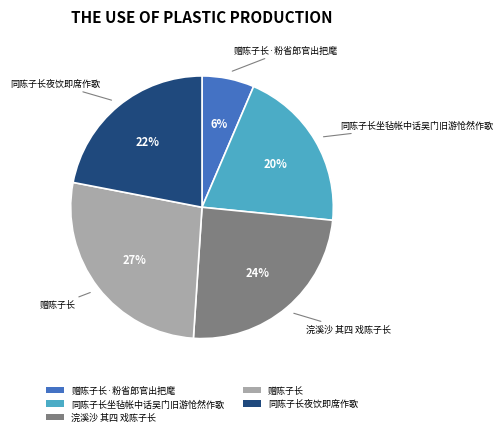

Count the number of slices in the pie.

5